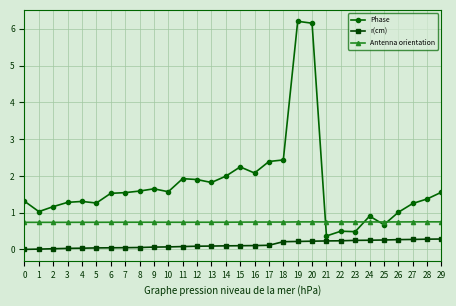

Rank the series by their average value, from highest to lowest.

Phase, Antenna orientation, r(cm)